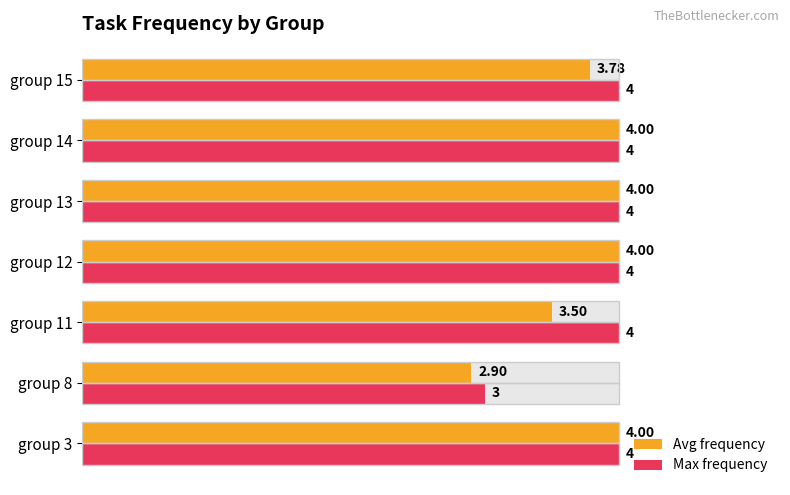

How many groups of bars are there?

7